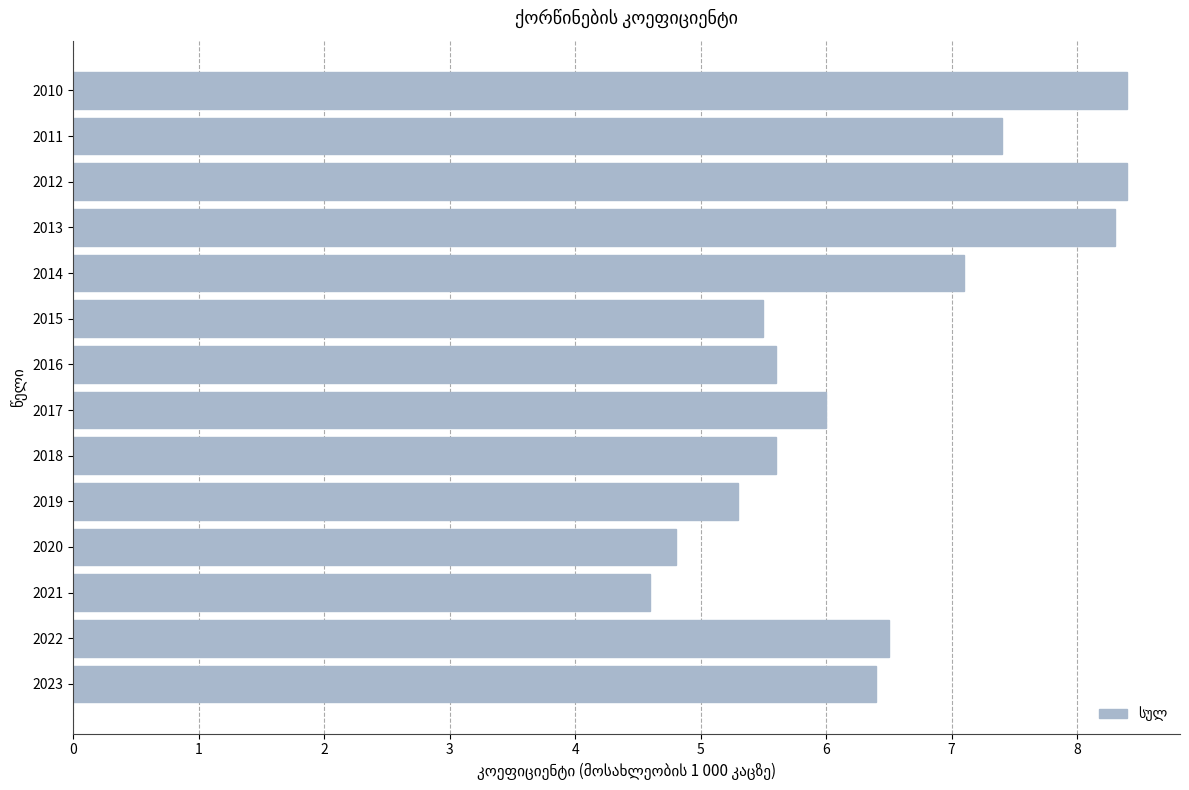

How many bars are there in total?

14